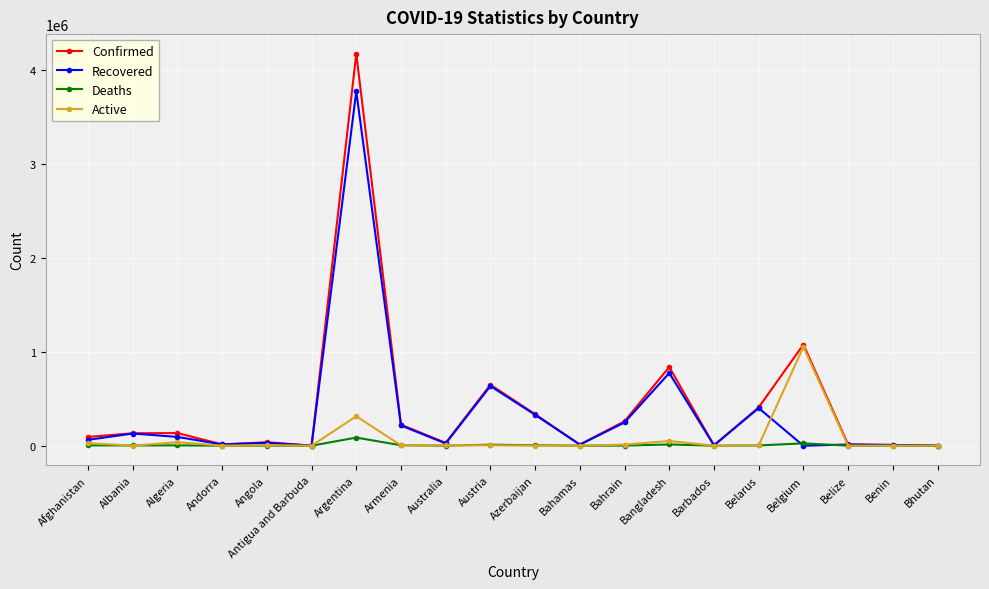

True or false: Recovered has more than 1 interior local peaks.

True